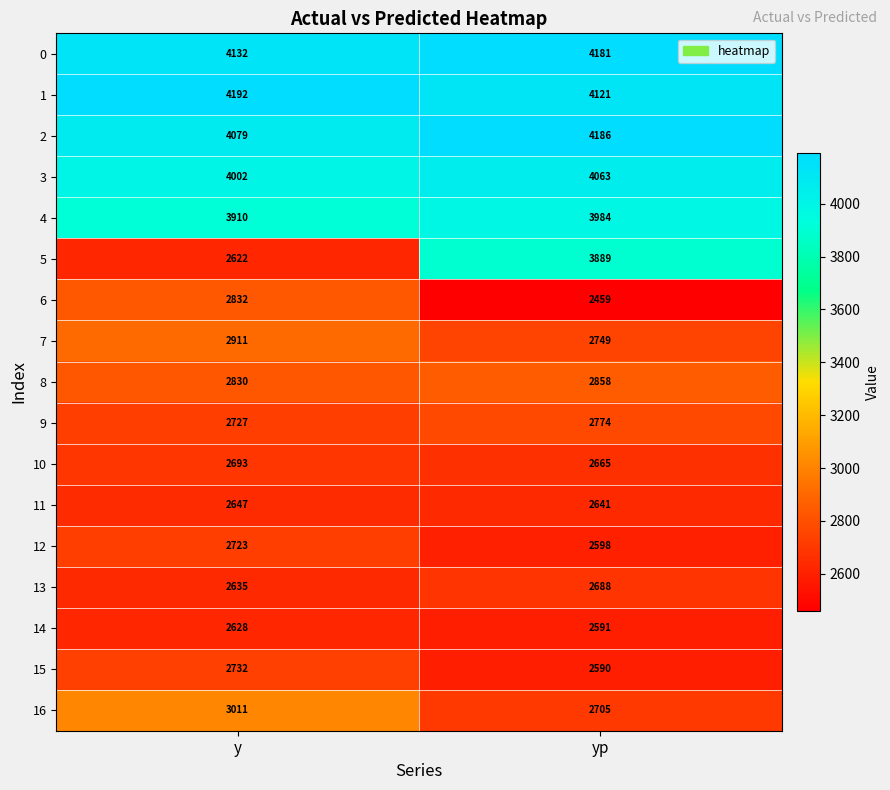

At which category is the sum across all series the highest?

yp